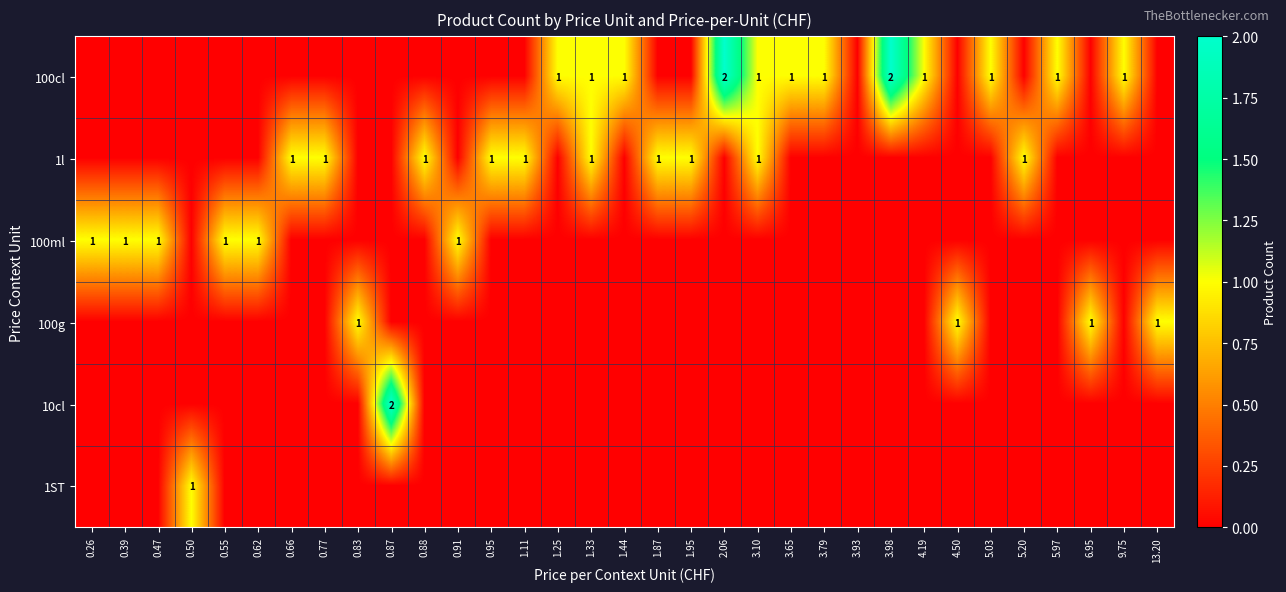

What is the total value across all series at 4.50?

1